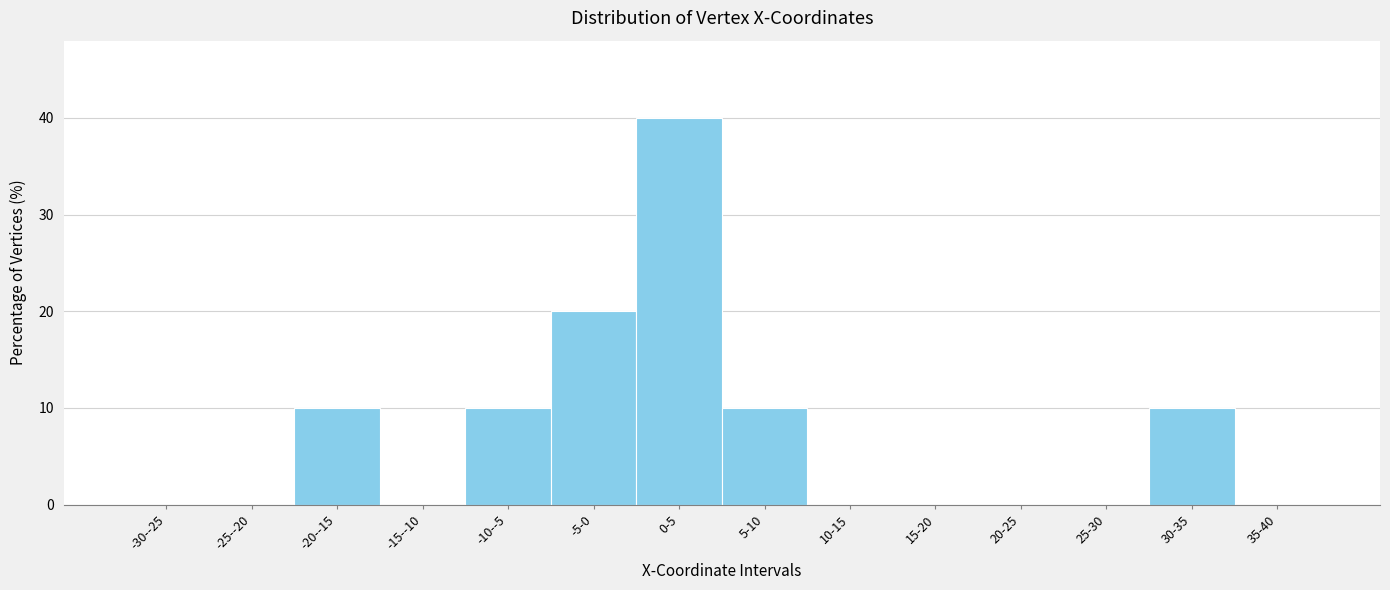

Reading left to right, extract all data points from this chart.

-30--25=0	-25--20=0	-20--15=10	-15--10=0	-10--5=10	-5-0=20	0-5=40	5-10=10	10-15=0	15-20=0	20-25=0	25-30=0	30-35=10	35-40=0